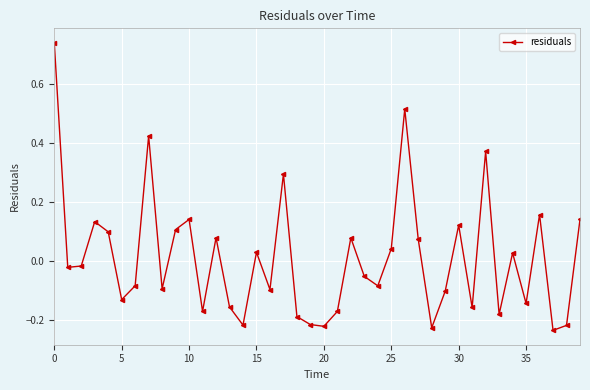

True or false: there are more than 1 points higher than both neighbors.

True